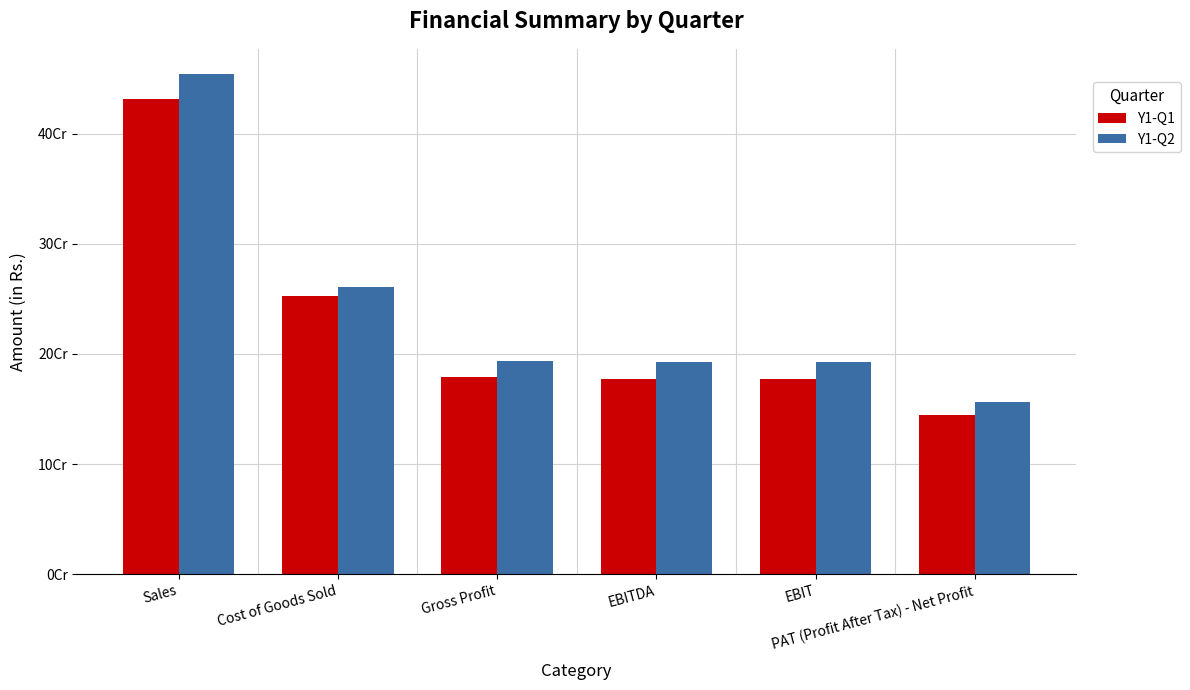

Reading left to right, transcribe all the data shown in this chart.

Y1-Q1: Sales=431327460.2	Cost of Goods Sold=252642200.7	Gross Profit=178685259.5	EBITDA=177313317.5	EBIT=177184216.1	PAT (Profit After Tax) - Net Profit=144213325.1
Y1-Q2: Sales=454265141.1	Cost of Goods Sold=260481101.0	Gross Profit=193784040.1	EBITDA=192412098.1	EBIT=192282996.7	PAT (Profit After Tax) - Net Profit=156436938.0